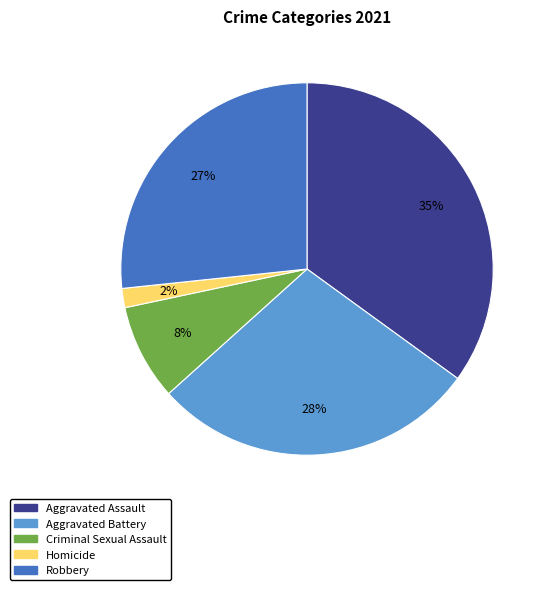

To the nearest percent, what is the average slice percentage?

20%